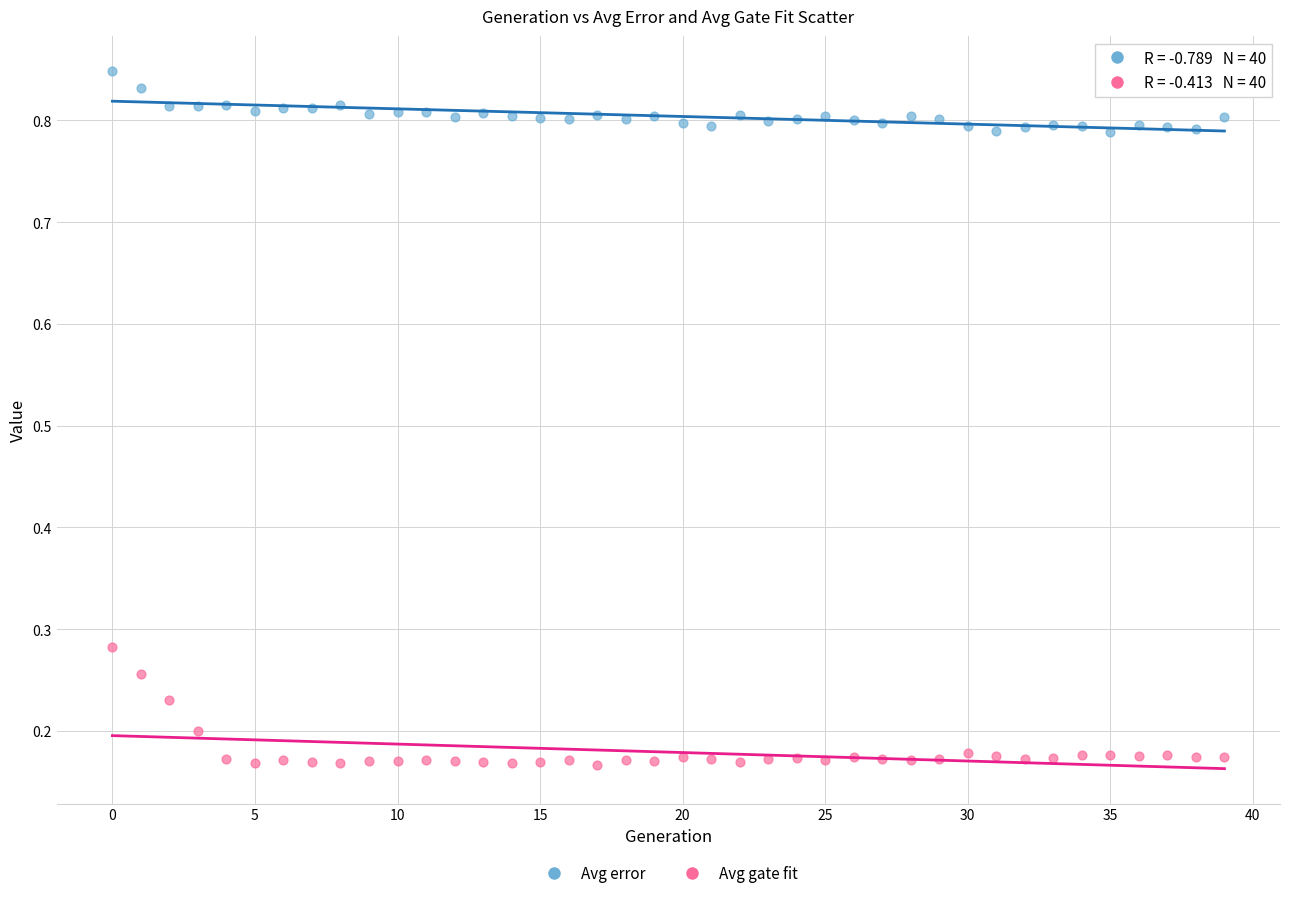

Which series contains the highest Y value?

Avg error